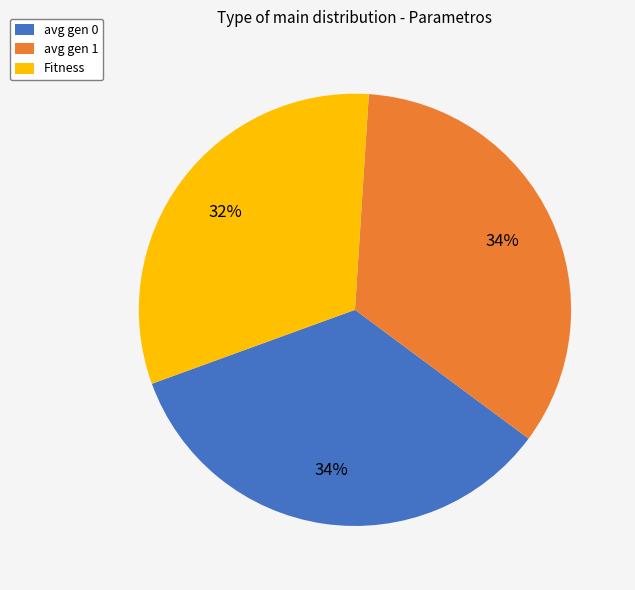

To the nearest percent, what is the average slice percentage?

33%